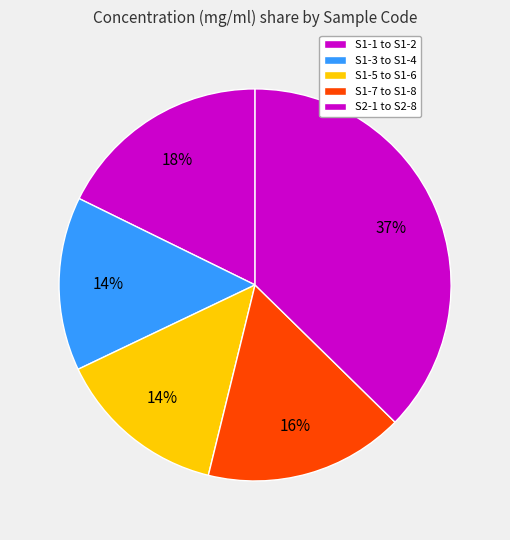

Does any single category account for the majority?

No